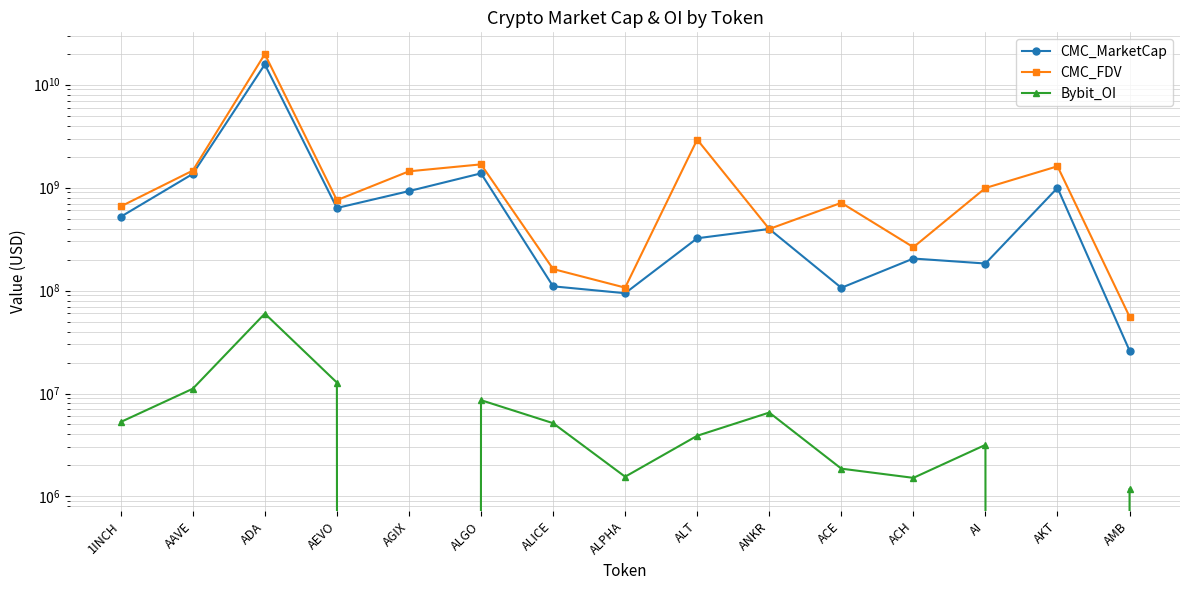

What is the spread (max minus min) of values at AAVE?

1453263676.5